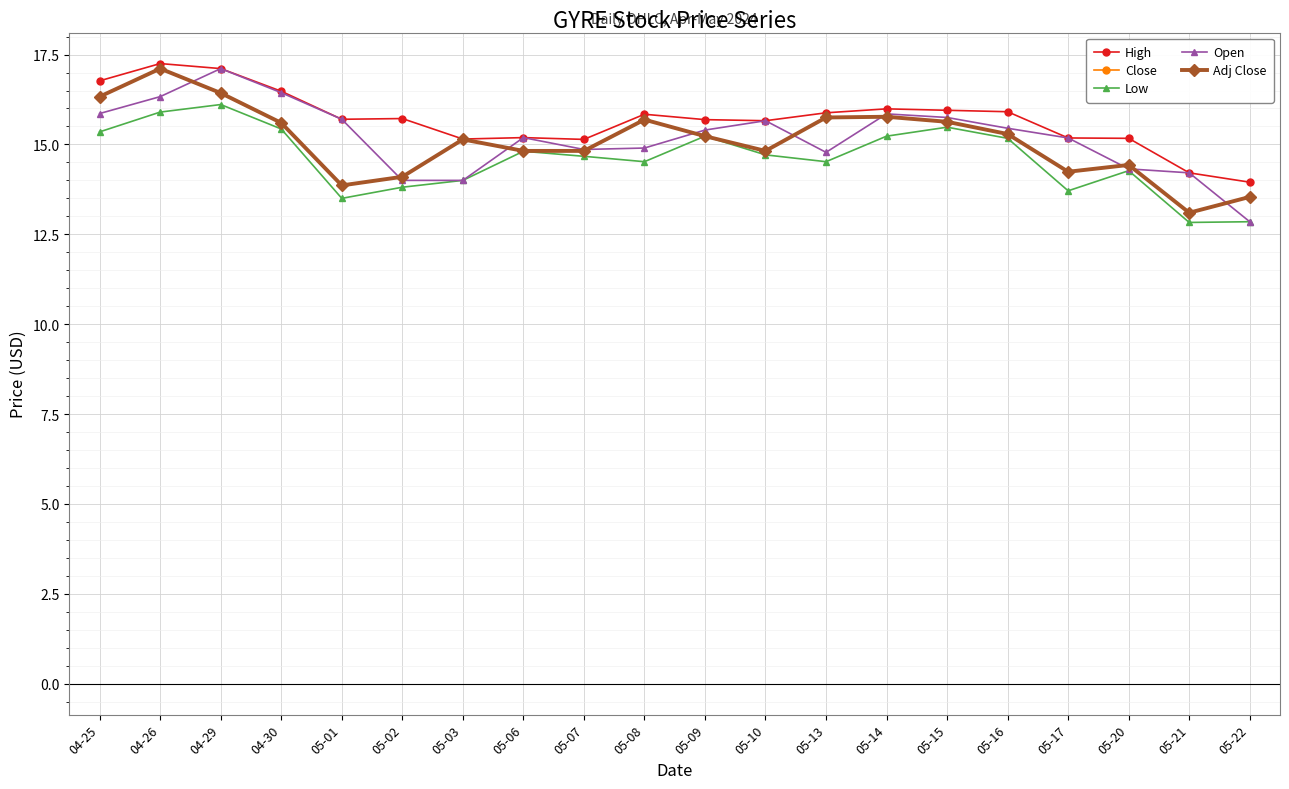

Reading left to right, transcribe all the data shown in this chart.

High: 04-25=16.8	04-26=17.2	04-29=17.1	04-30=16.5	05-01=15.7	05-02=15.7	05-03=15.1	05-06=15.2	05-07=15.1	05-08=15.8	05-09=15.7	05-10=15.7	05-13=15.9	05-14=16.0	05-15=15.9	05-16=15.9	05-17=15.2	05-20=15.2	05-21=14.2	05-22=13.9
Close: 04-25=16.3	04-26=17.1	04-29=16.4	04-30=15.6	05-01=13.9	05-02=14.1	05-03=15.1	05-06=14.8	05-07=14.8	05-08=15.7	05-09=15.2	05-10=14.8	05-13=15.8	05-14=15.8	05-15=15.6	05-16=15.3	05-17=14.2	05-20=14.4	05-21=13.1	05-22=13.5
Low: 04-25=15.4	04-26=15.9	04-29=16.1	04-30=15.4	05-01=13.5	05-02=13.8	05-03=14.0	05-06=14.8	05-07=14.7	05-08=14.5	05-09=15.2	05-10=14.7	05-13=14.5	05-14=15.2	05-15=15.5	05-16=15.2	05-17=13.7	05-20=14.3	05-21=12.8	05-22=12.9
Open: 04-25=15.9	04-26=16.3	04-29=17.1	04-30=16.4	05-01=15.7	05-02=14.0	05-03=14.0	05-06=15.2	05-07=14.9	05-08=14.9	05-09=15.4	05-10=15.7	05-13=14.8	05-14=15.9	05-15=15.8	05-16=15.4	05-17=15.2	05-20=14.3	05-21=14.2	05-22=12.9
Adj Close: 04-25=16.3	04-26=17.1	04-29=16.4	04-30=15.6	05-01=13.9	05-02=14.1	05-03=15.1	05-06=14.8	05-07=14.8	05-08=15.7	05-09=15.2	05-10=14.8	05-13=15.8	05-14=15.8	05-15=15.6	05-16=15.3	05-17=14.2	05-20=14.4	05-21=13.1	05-22=13.5